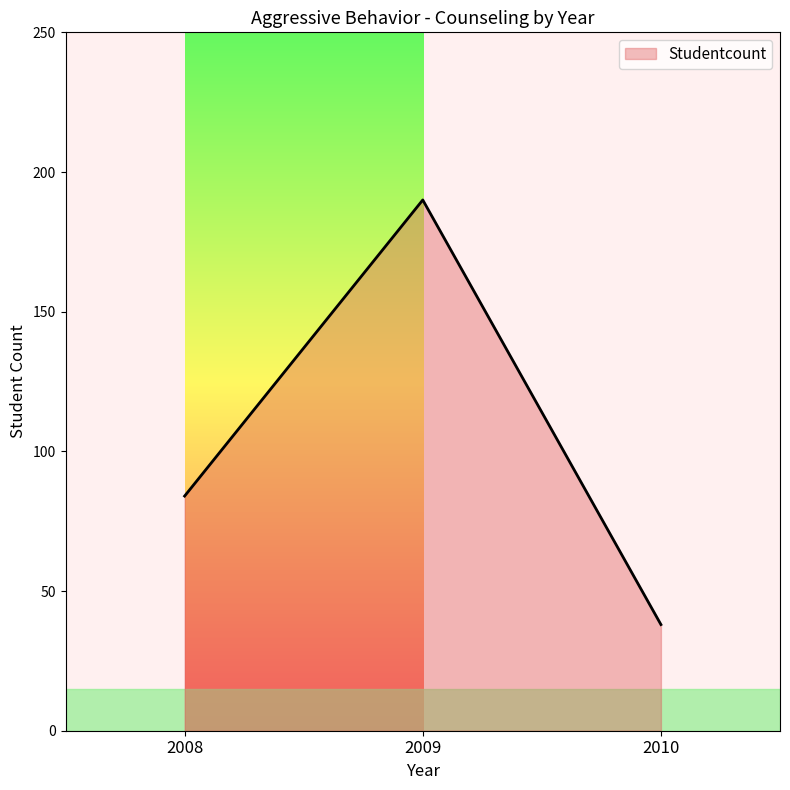

Rank the categories by value from lowest to highest.

2010, 2008, 2009